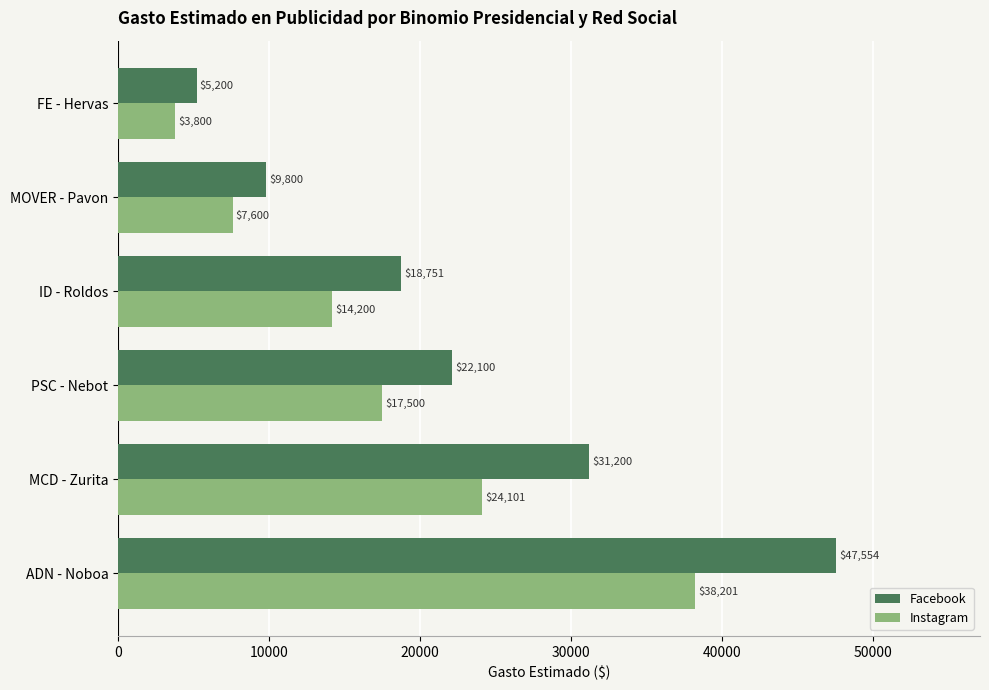

At which category is the sum across all series the highest?

ADN - Noboa